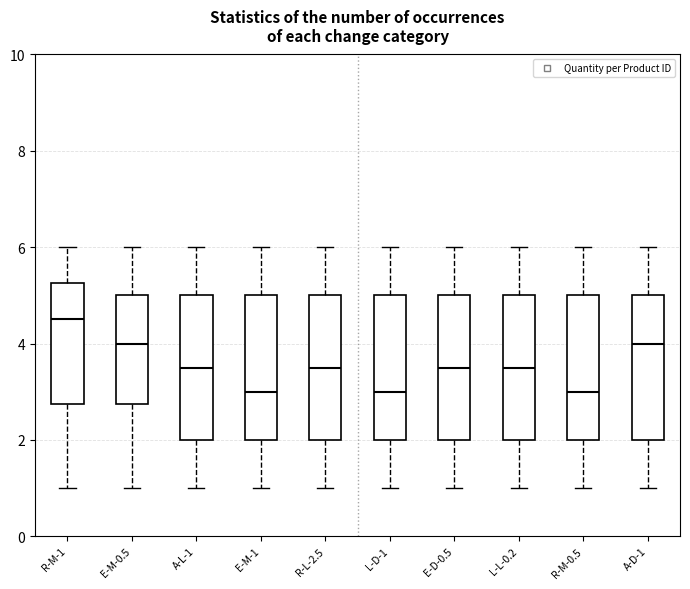

Reading left to right, read every box against the y-axis: the position of its median line, the range the box covers, and the ends of its whiskers. The values are not printed on the chart, so give them approximately, as read against the axis.

R-M-1: median 4.6, box 2.8 to 5.2, whiskers 1.0 to 6.0
E-M-0.5: median 4.0, box 2.8 to 5.0, whiskers 1.0 to 6.0
A-L-1: median 3.6, box 2.0 to 5.0, whiskers 1.0 to 6.0
E-M-1: median 3.0, box 2.0 to 5.0, whiskers 1.0 to 6.0
R-L-2.5: median 3.6, box 2.0 to 5.0, whiskers 1.0 to 6.0
L-D-1: median 3.0, box 2.0 to 5.0, whiskers 1.0 to 6.0
E-D-0.5: median 3.6, box 2.0 to 5.0, whiskers 1.0 to 6.0
L-L-0.2: median 3.6, box 2.0 to 5.0, whiskers 1.0 to 6.0
R-M-0.5: median 3.0, box 2.0 to 5.0, whiskers 1.0 to 6.0
A-D-1: median 4.0, box 2.0 to 5.0, whiskers 1.0 to 6.0